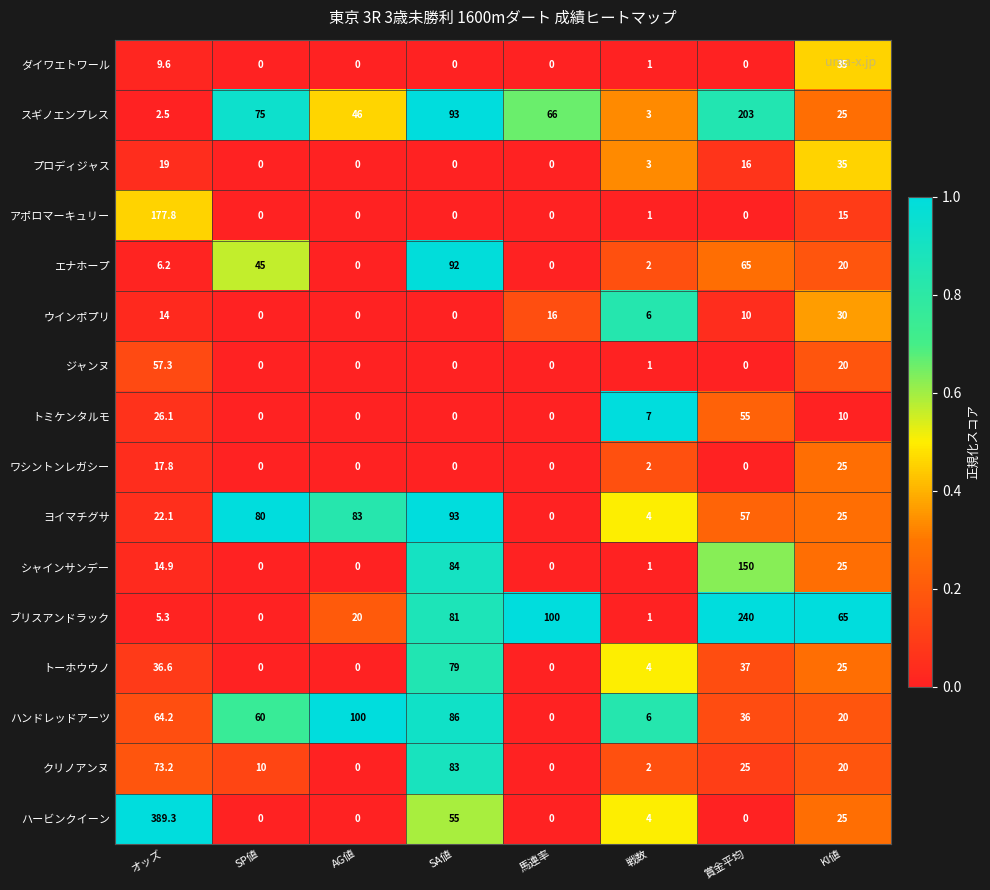

Count the number of data series in this chart.

16